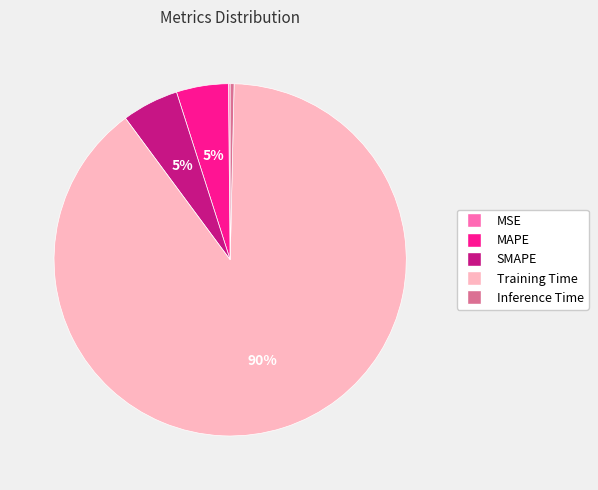

To the nearest percent, what is the average slice percentage?

20%